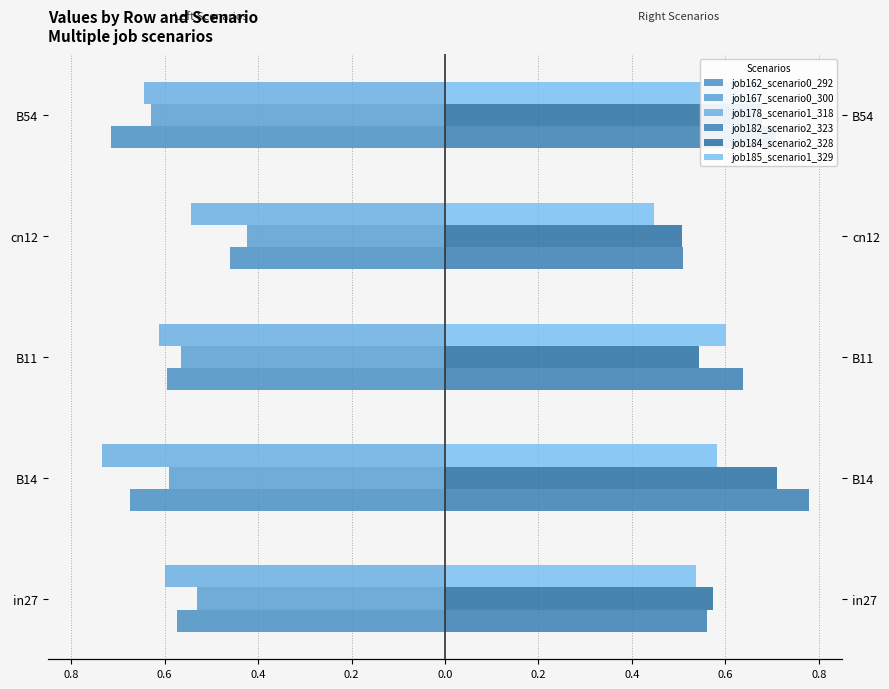

Which series has the largest total across all categories?

job182_scenario2_323